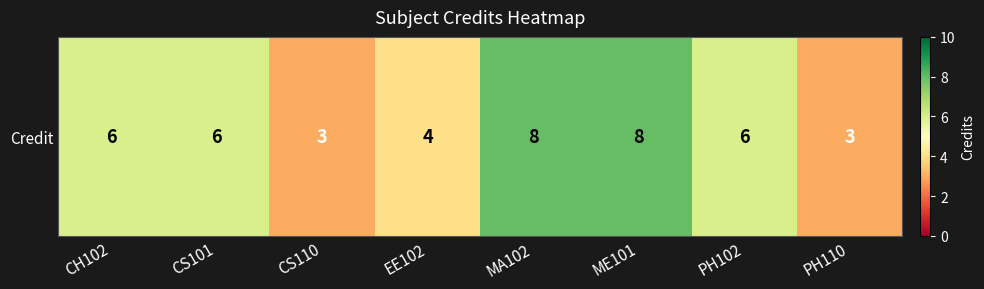

How many categories are shown in the chart?

8